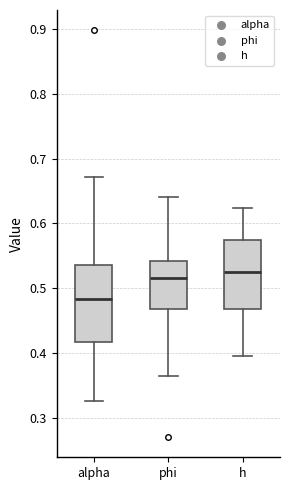

Reading left to right, read every box against the y-axis: the position of its median line, the range the box covers, and the ends of its whiskers. The values are not printed on the chart, so give them approximately, as read against the axis.

alpha: median 0.48, box 0.42 to 0.54, whiskers 0.32 to 0.67
phi: median 0.52, box 0.47 to 0.54, whiskers 0.37 to 0.64
h: median 0.52, box 0.47 to 0.57, whiskers 0.39 to 0.62